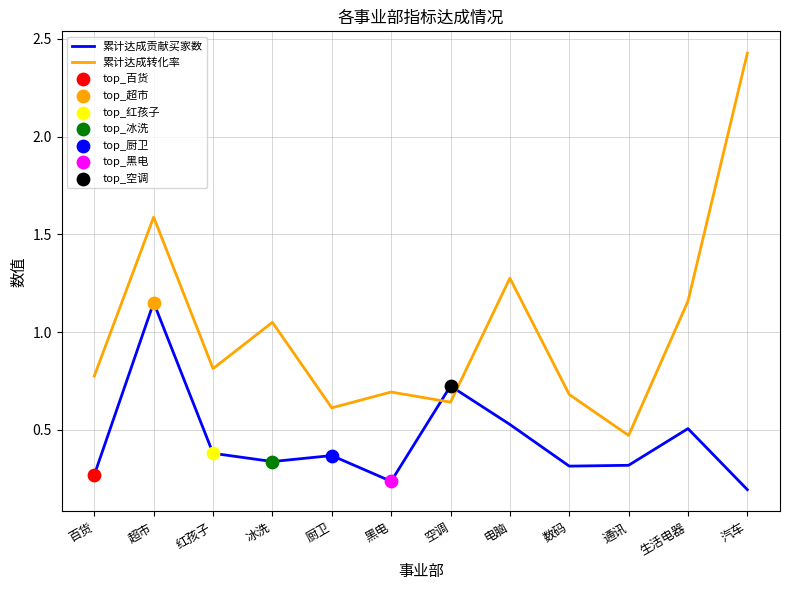

Which series has the widest spread of values?

累计达成转化率